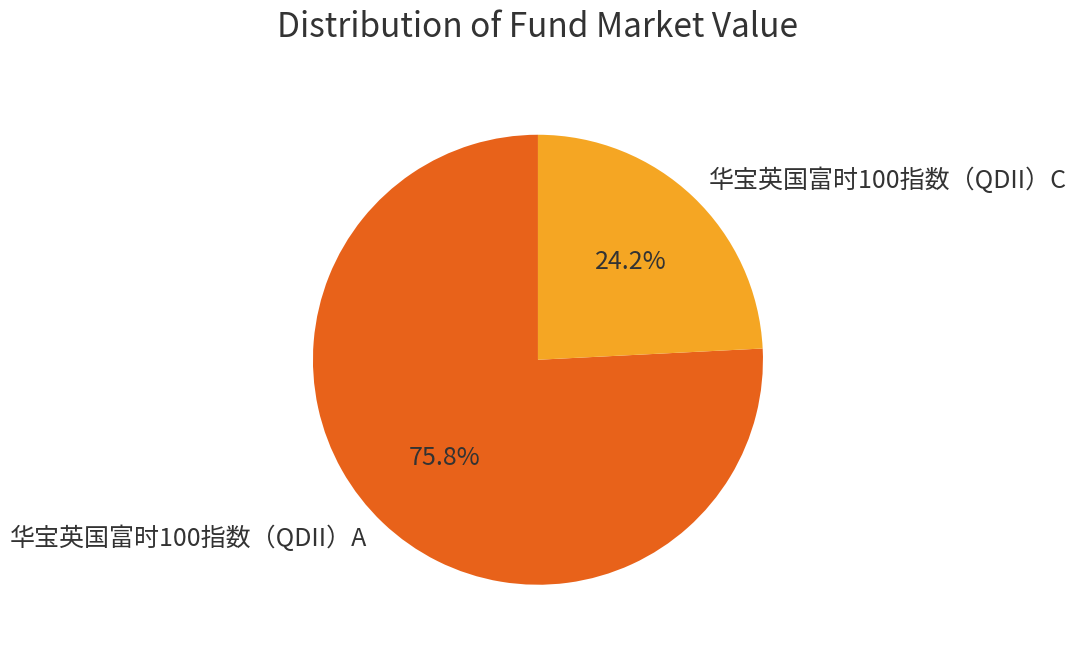

Do 华宝英国富时100指数（QDII）A and 华宝英国富时100指数（QDII）C together represent more than half of the pie?

Yes